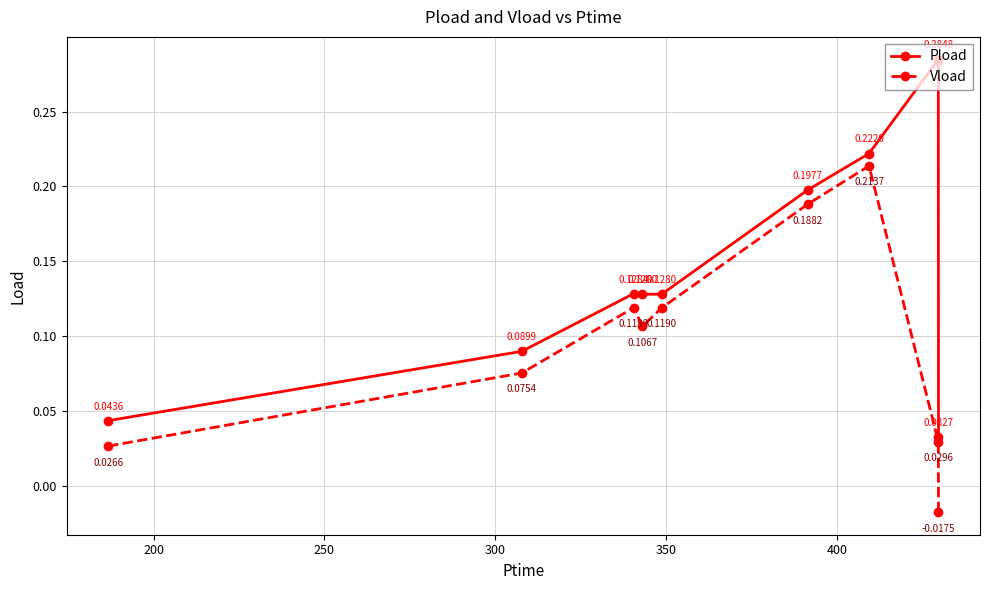

In Pload, how many points are higher than both neighbors (excluding endpoints)?

2